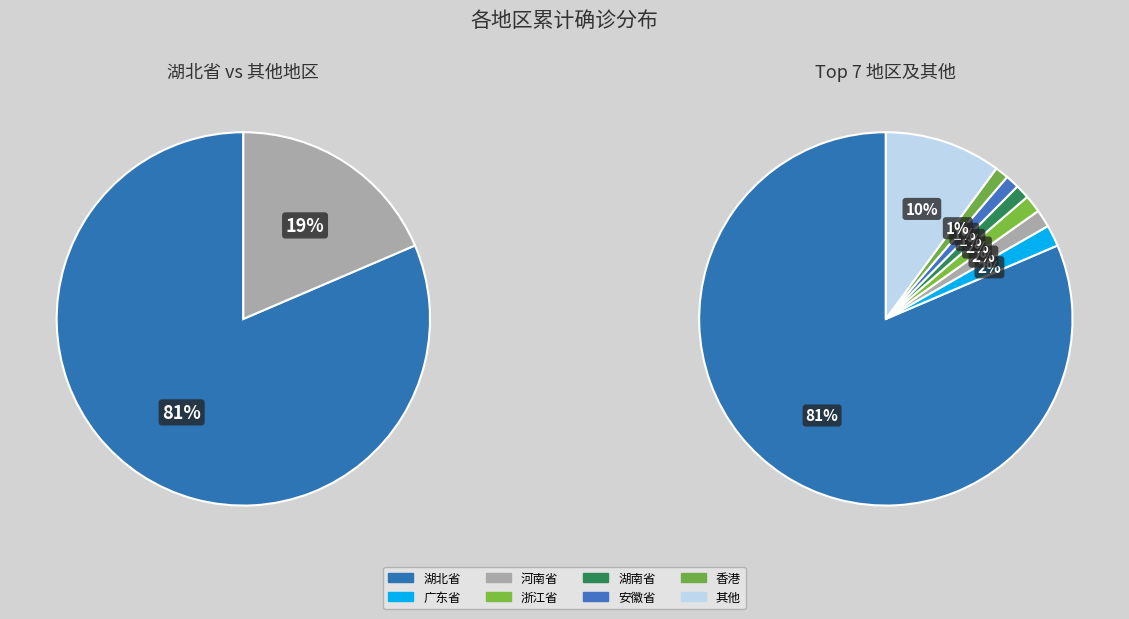

Which category accounts for the majority?

湖北省